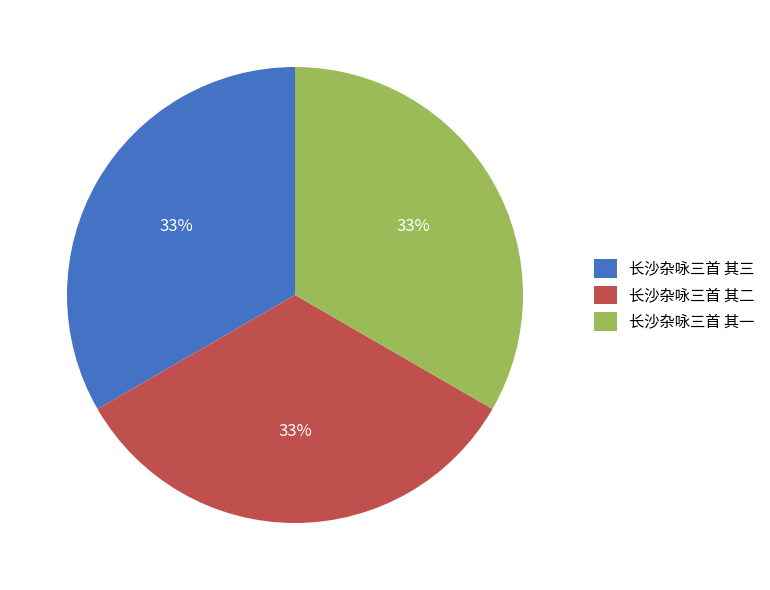

Approximately how many times larger is the value at 长沙杂咏三首 其三 compared to 长沙杂咏三首 其一?

1.0